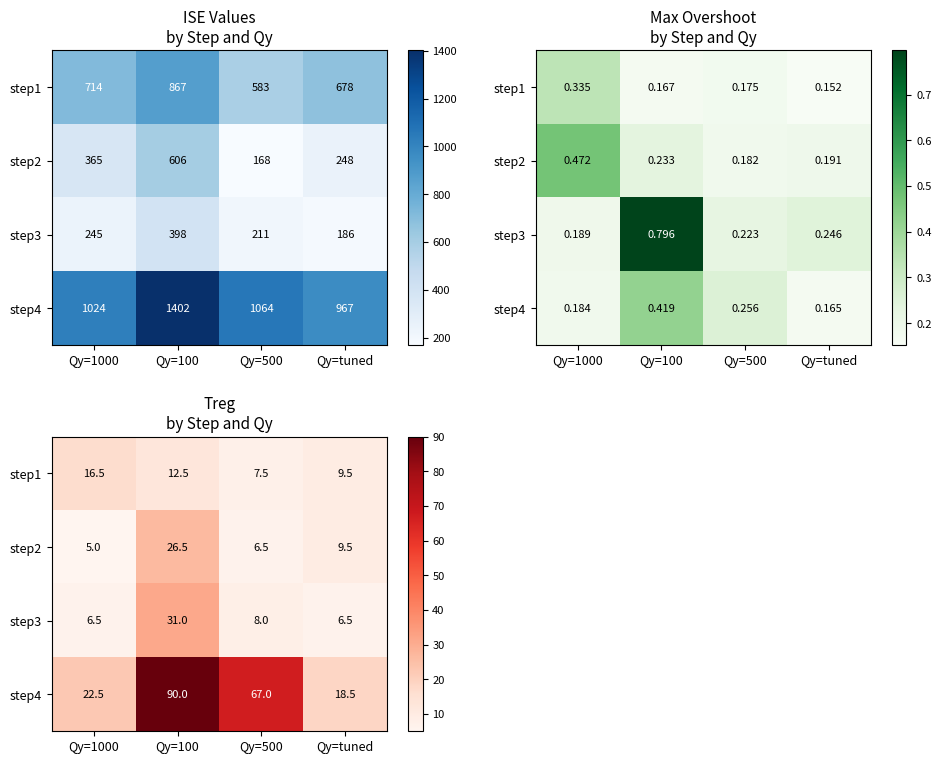

The step3 series shows 6.5 at Qy=1000. True or false?

True